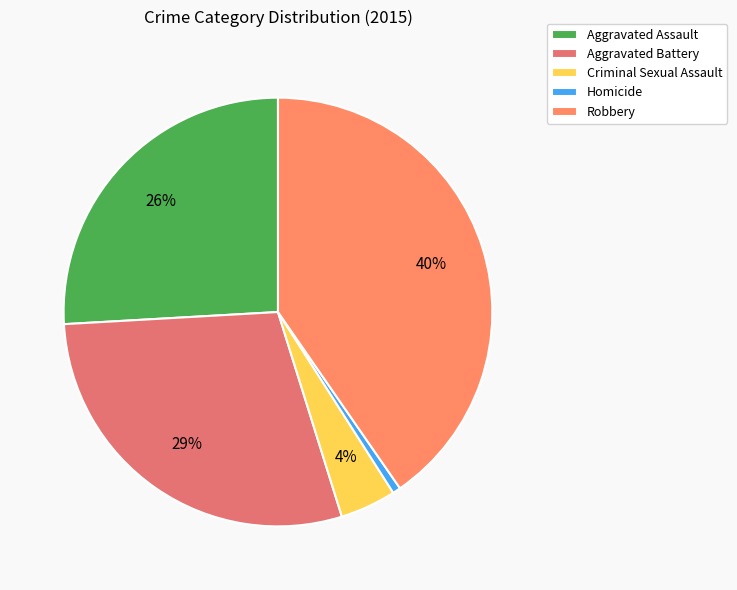

Is there a majority slice in this chart?

No